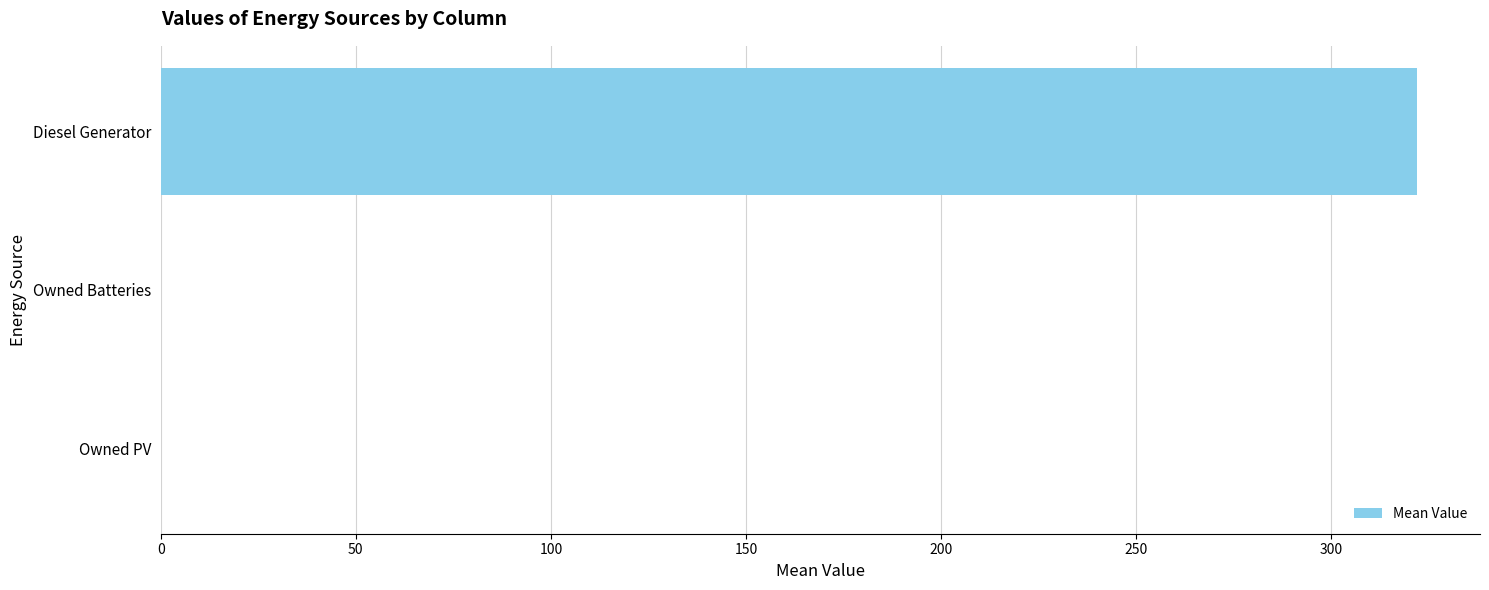

Reading bottom to top, what are all the values shown in this chart?

Owned PV=0	Owned Batteries=0	Diesel Generator=322